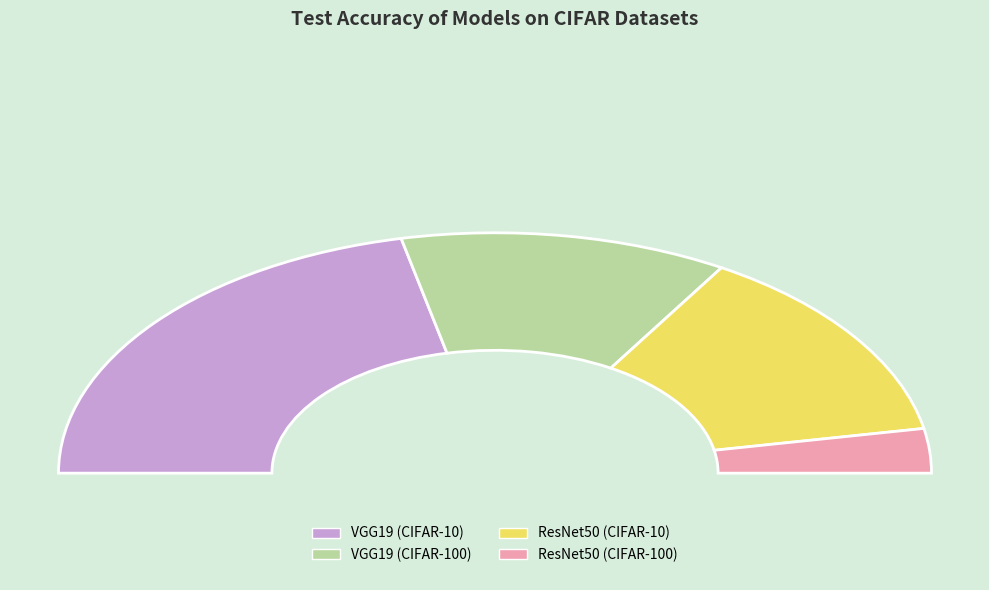

Is it true that ResNet50 (CIFAR-100) is 13% of the pie?

False